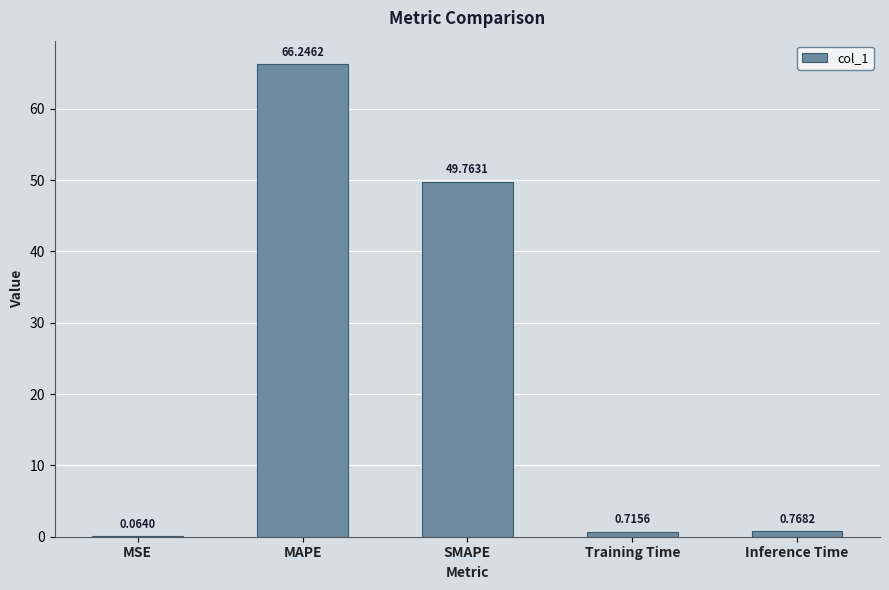

At which category does the chart reach its peak across all series?

MAPE